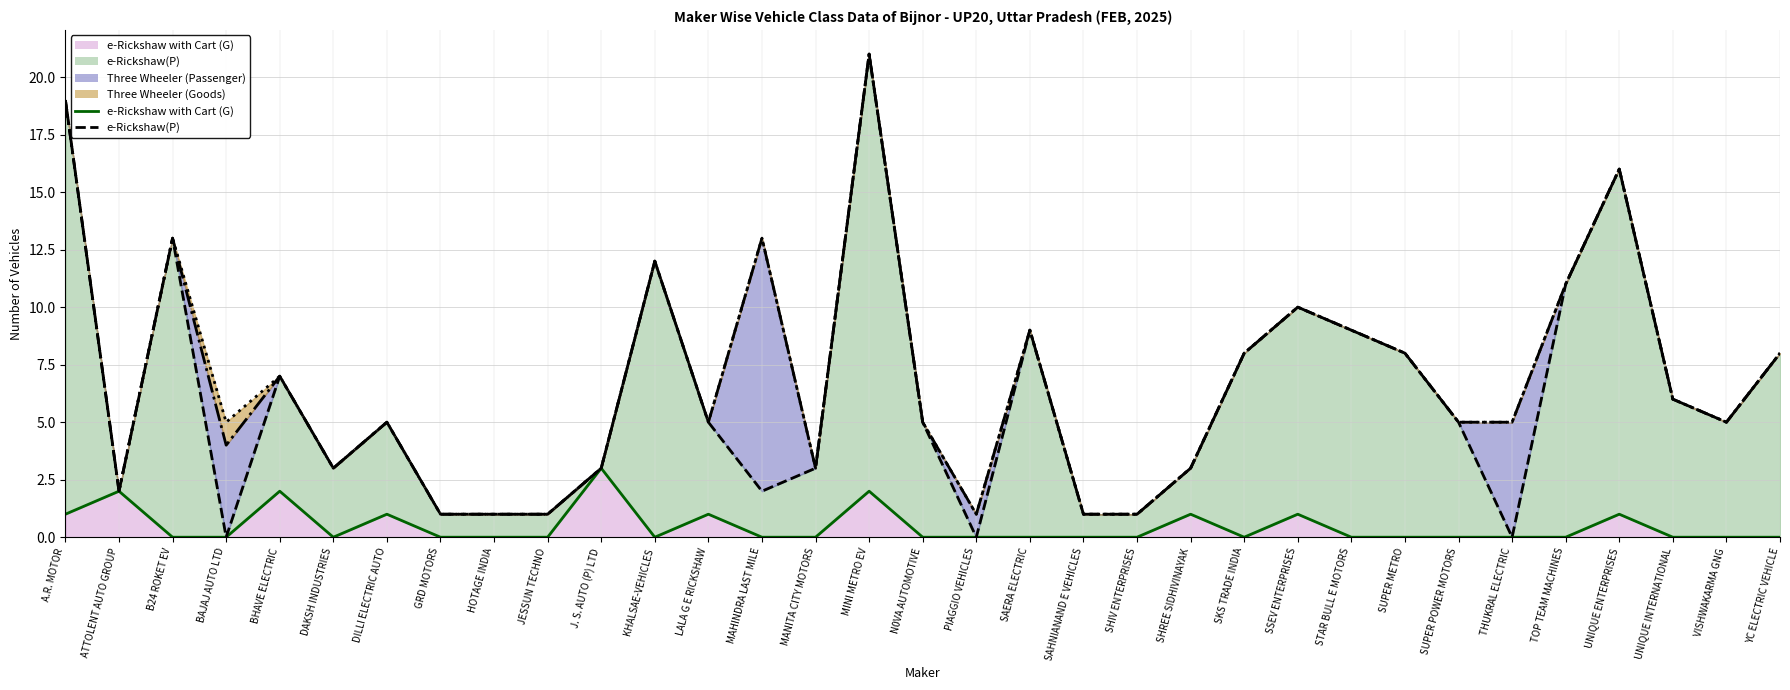

In Three Wheeler (Passenger) (line), how many points are lower than both neighbors (excluding endpoints)?

7